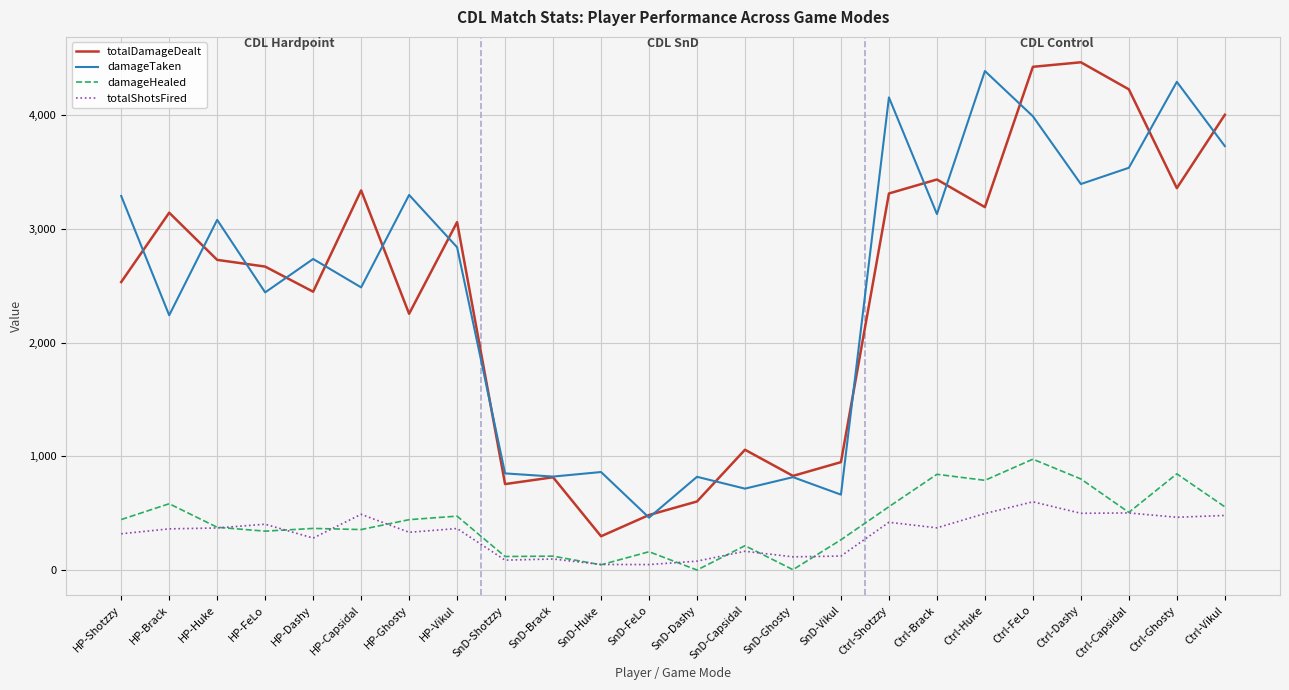

At which category is the sum across all series the highest?

Ctrl-FeLo